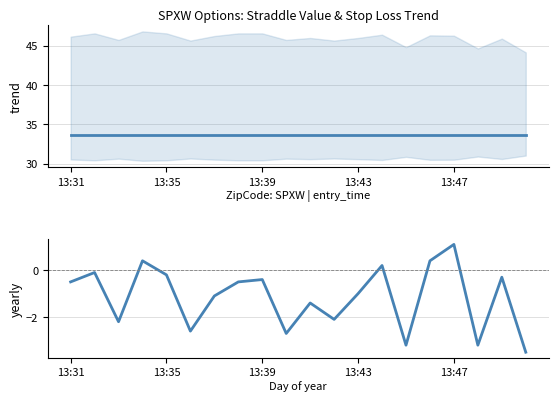

The value of entry_bid spread (C-P) at 6 is -1.6. True or false?

False